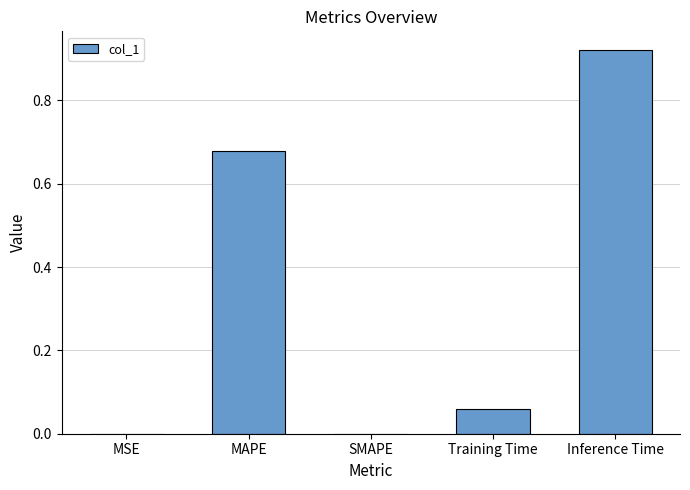

The chart shows a value of 0.2 at Inference Time. True or false?

False